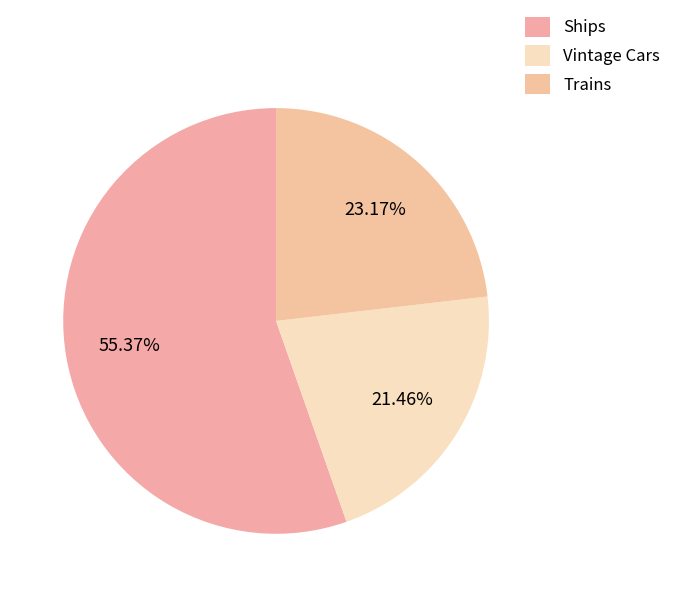

Count the number of slices in the pie.

3